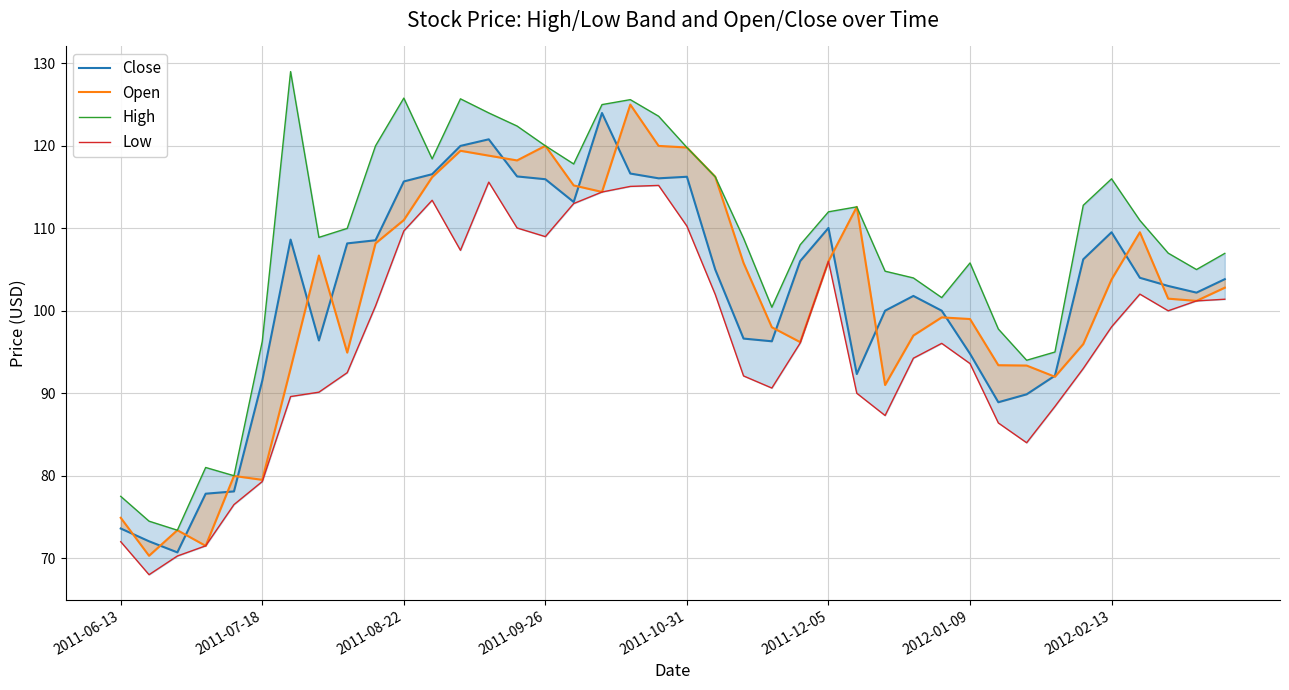

What is the lowest value of the Low series?

68.0